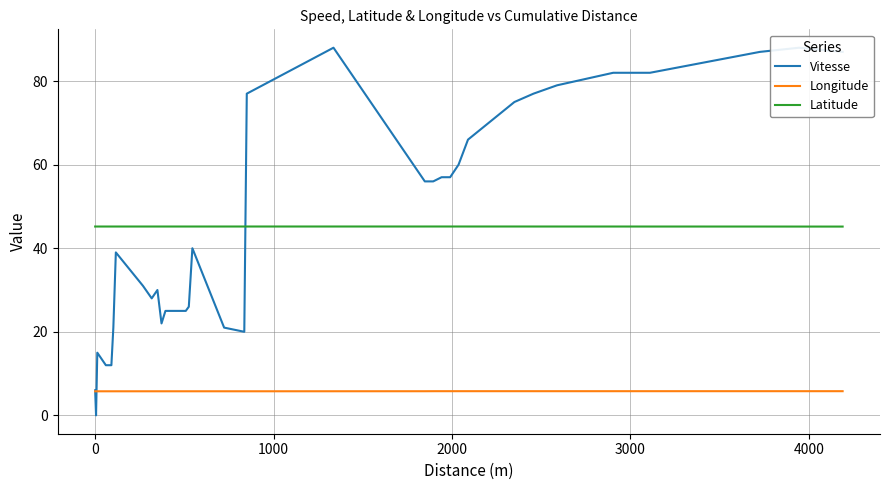

True or false: Latitude and Longitude cross at least once.

False